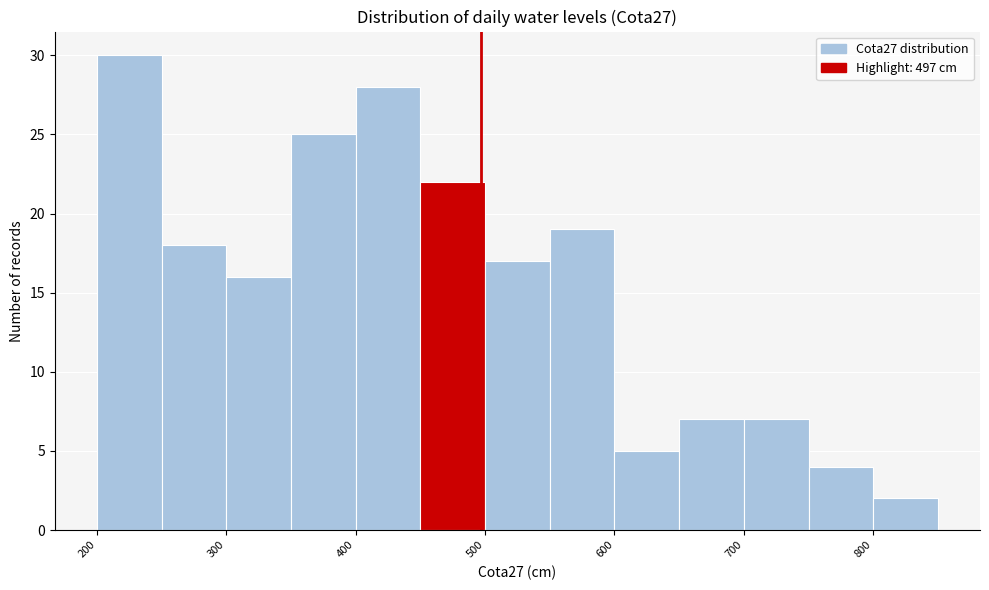

Which range on the x-axis has the tallest bar?

200 to 250